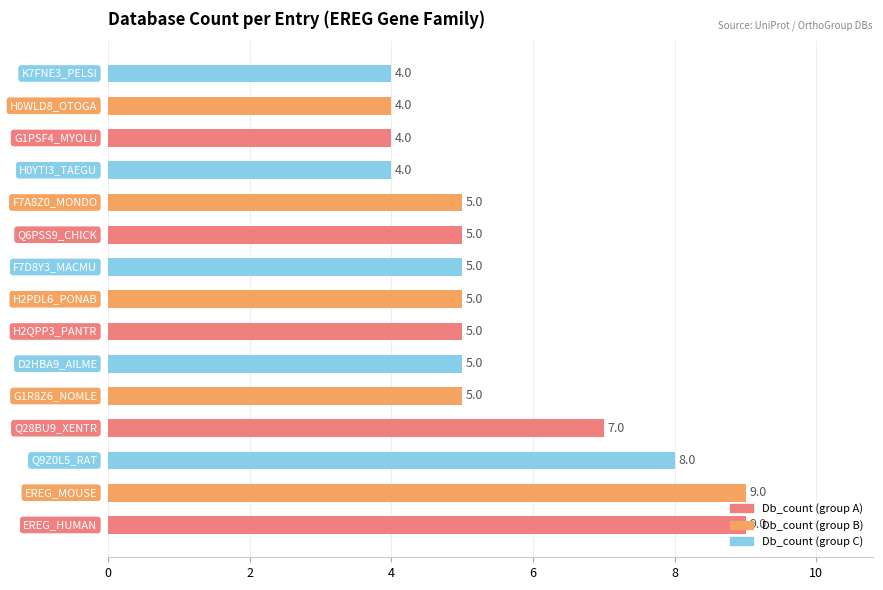

What is the sum of all values?

84